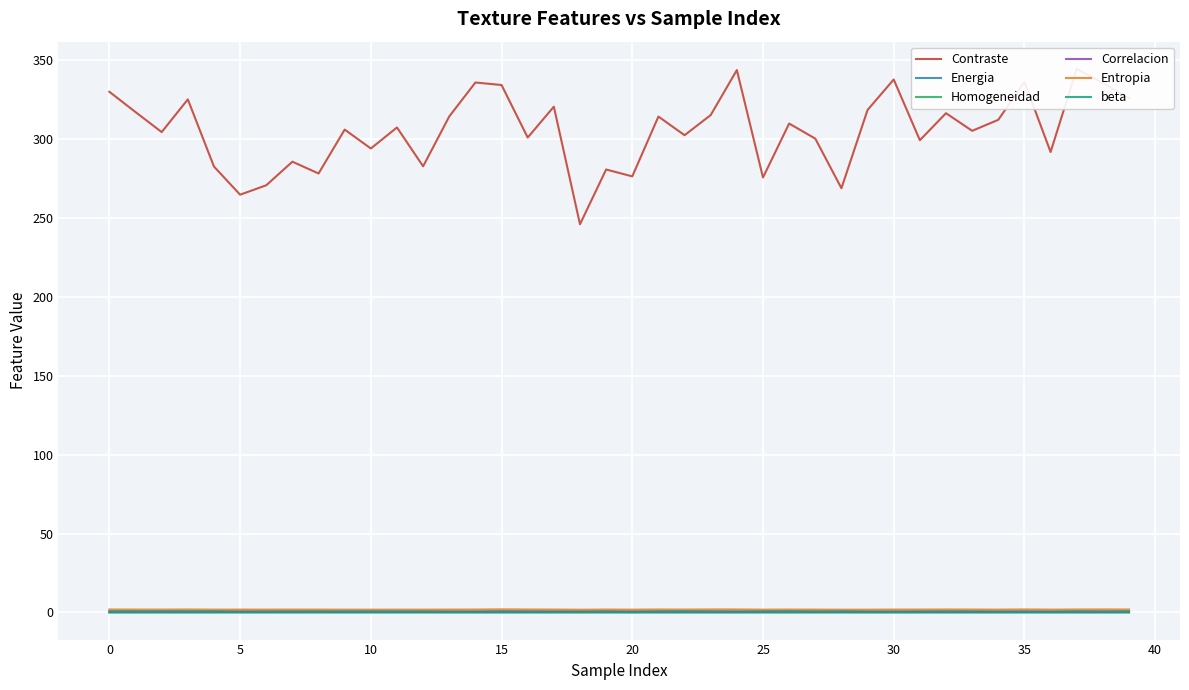

What is the greatest value displayed?

344.5